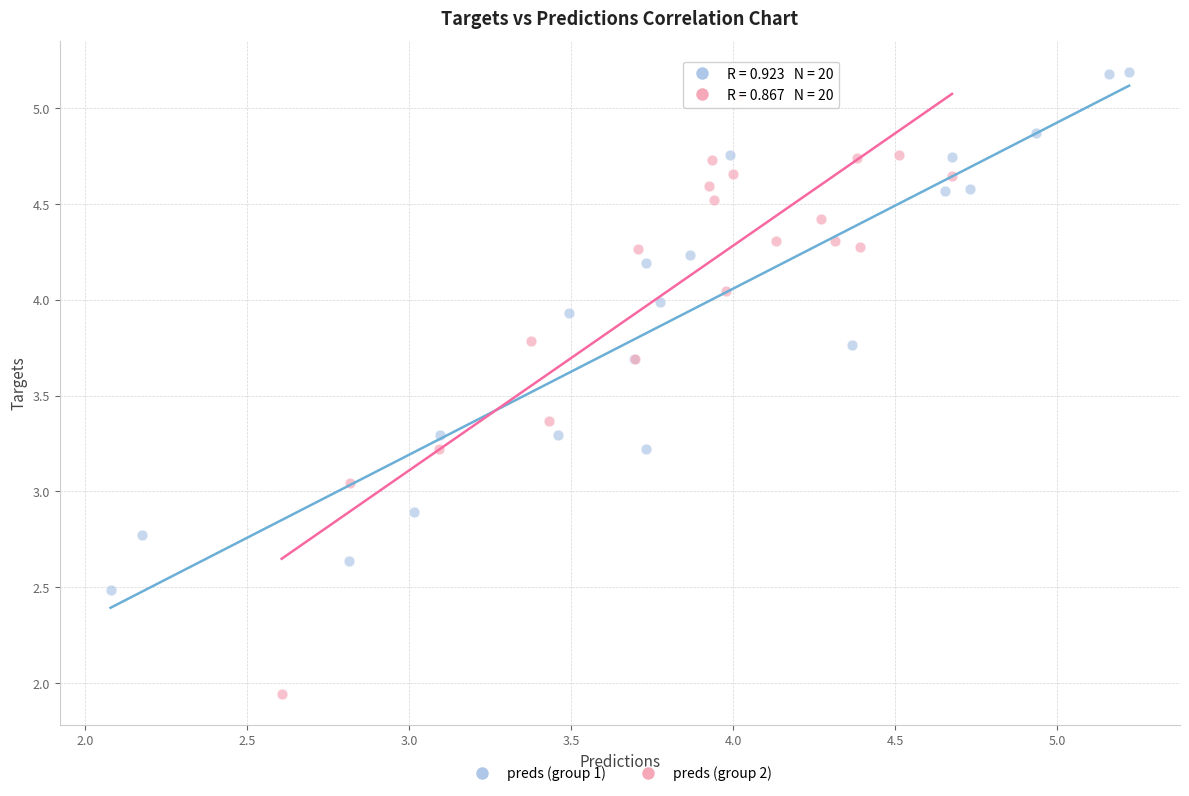

Which series has the widest spread of Y values?

preds (group 2)